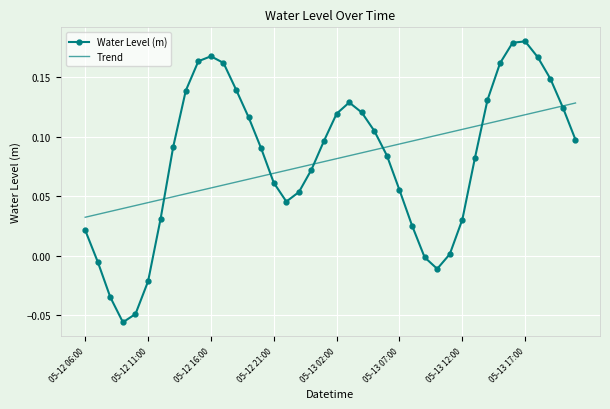

At how many categories does at least one series exceed 0?

40